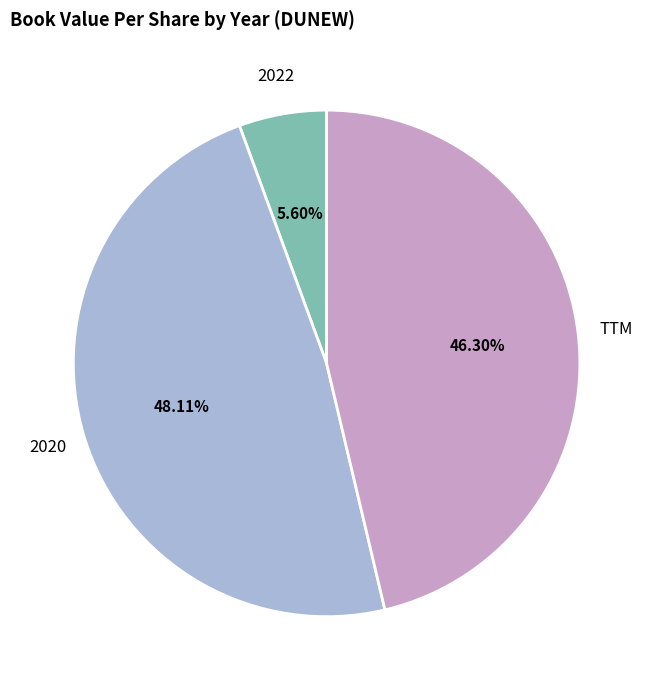

Is there any slice that represents more than half of the pie?

No